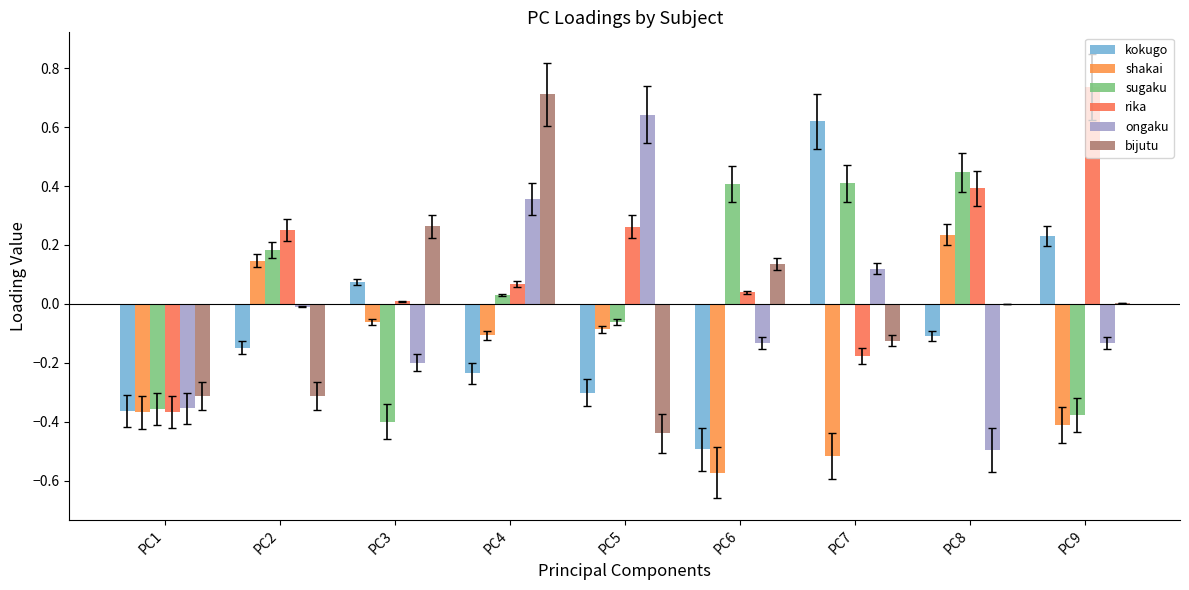

Does the chart contain stacked bars?

No